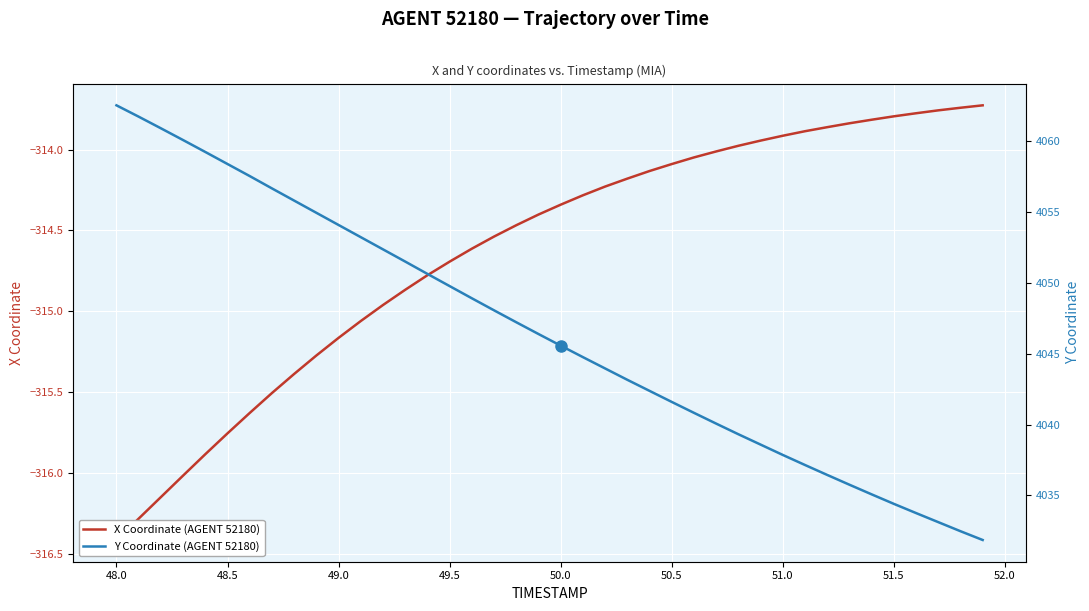

True or false: X Coordinate (AGENT 52180) and Y Coordinate (AGENT 52180) intersect in this chart.

False